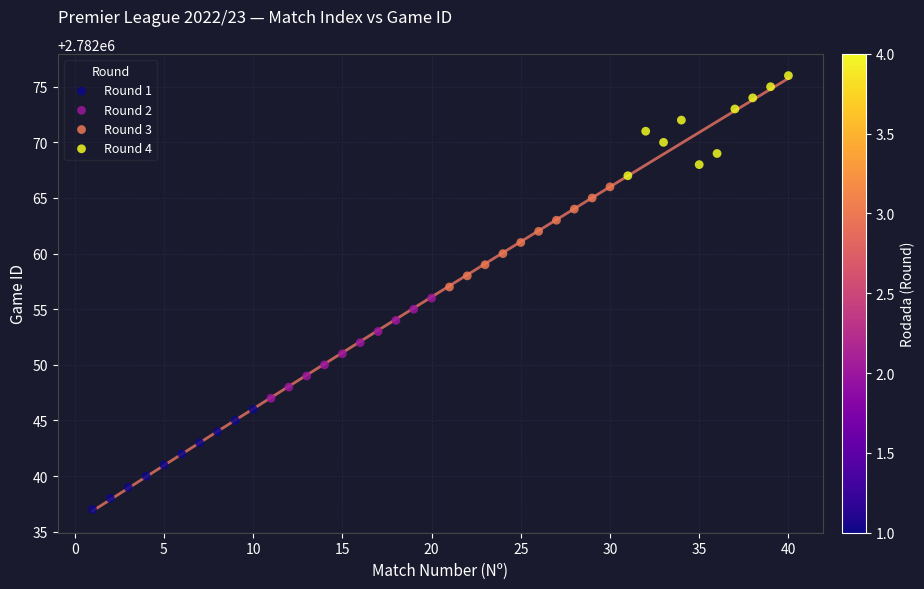

Which series reaches the maximum Y coordinate?

Round 4